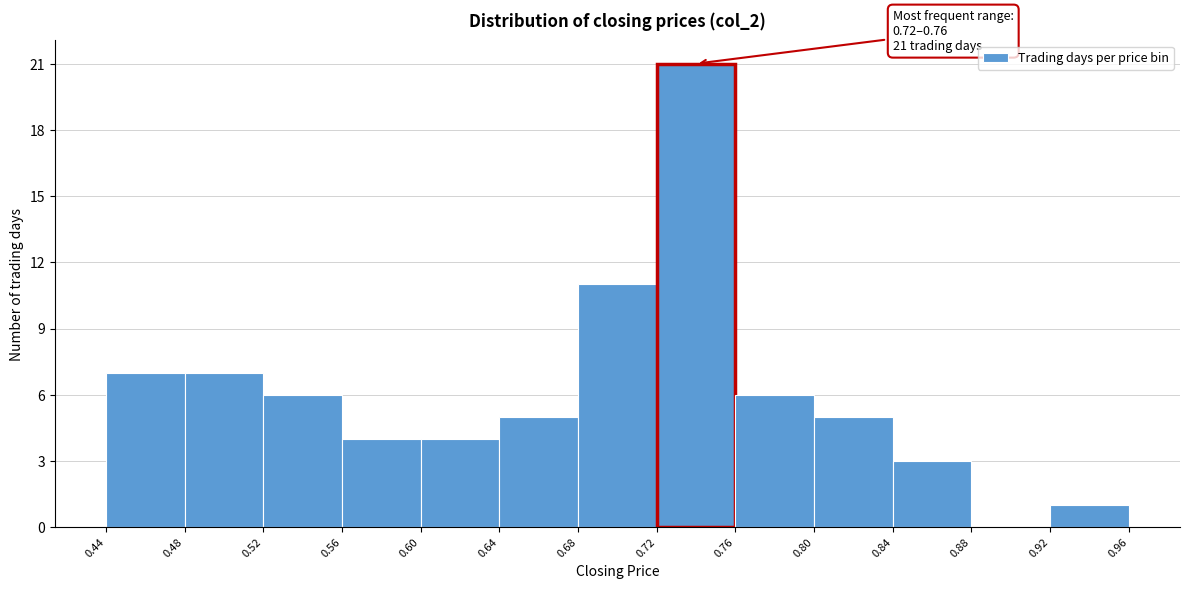

Over which range of the x-axis is the bar tallest?

0.72 to 0.76